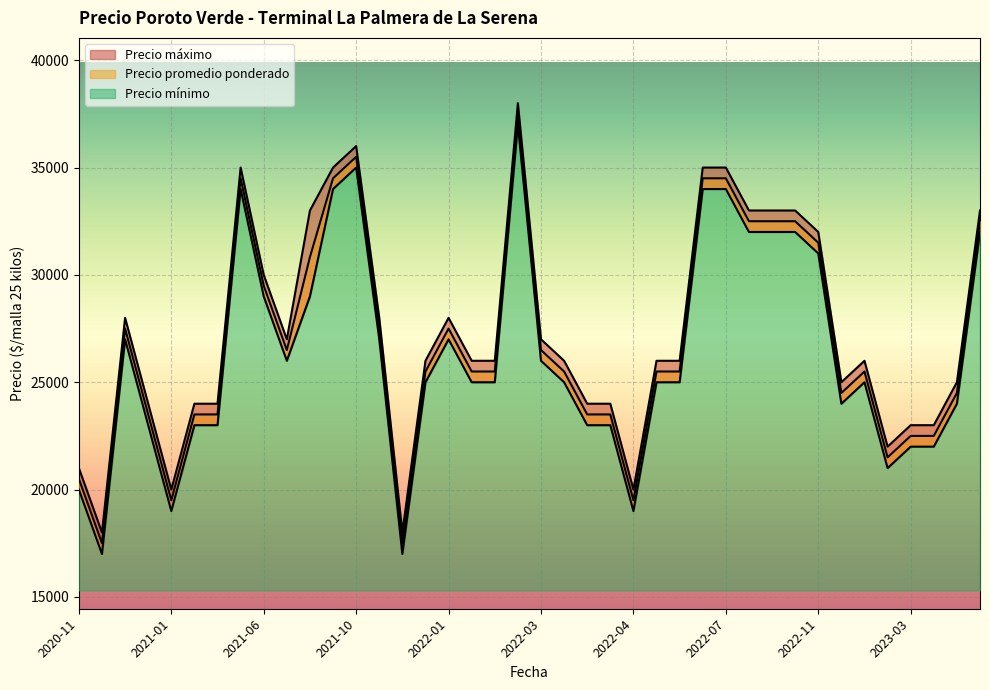

How many lines are shown in the chart?

3